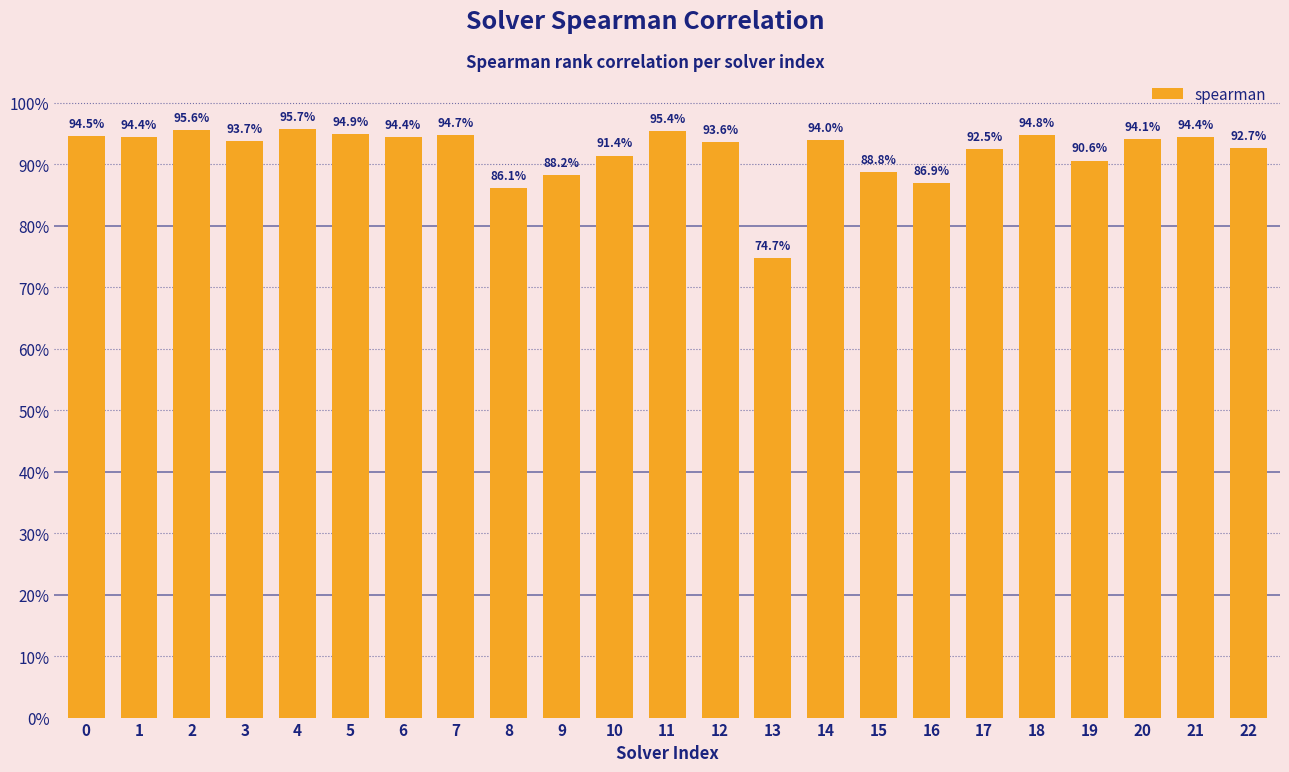

Reading left to right, extract all data points from this chart.

0.9	0.9	1.0	0.9	1.0	0.9	0.9	0.9	0.9	0.9	0.9	1.0	0.9	0.7	0.9	0.9	0.9	0.9	0.9	0.9	0.9	0.9	0.9